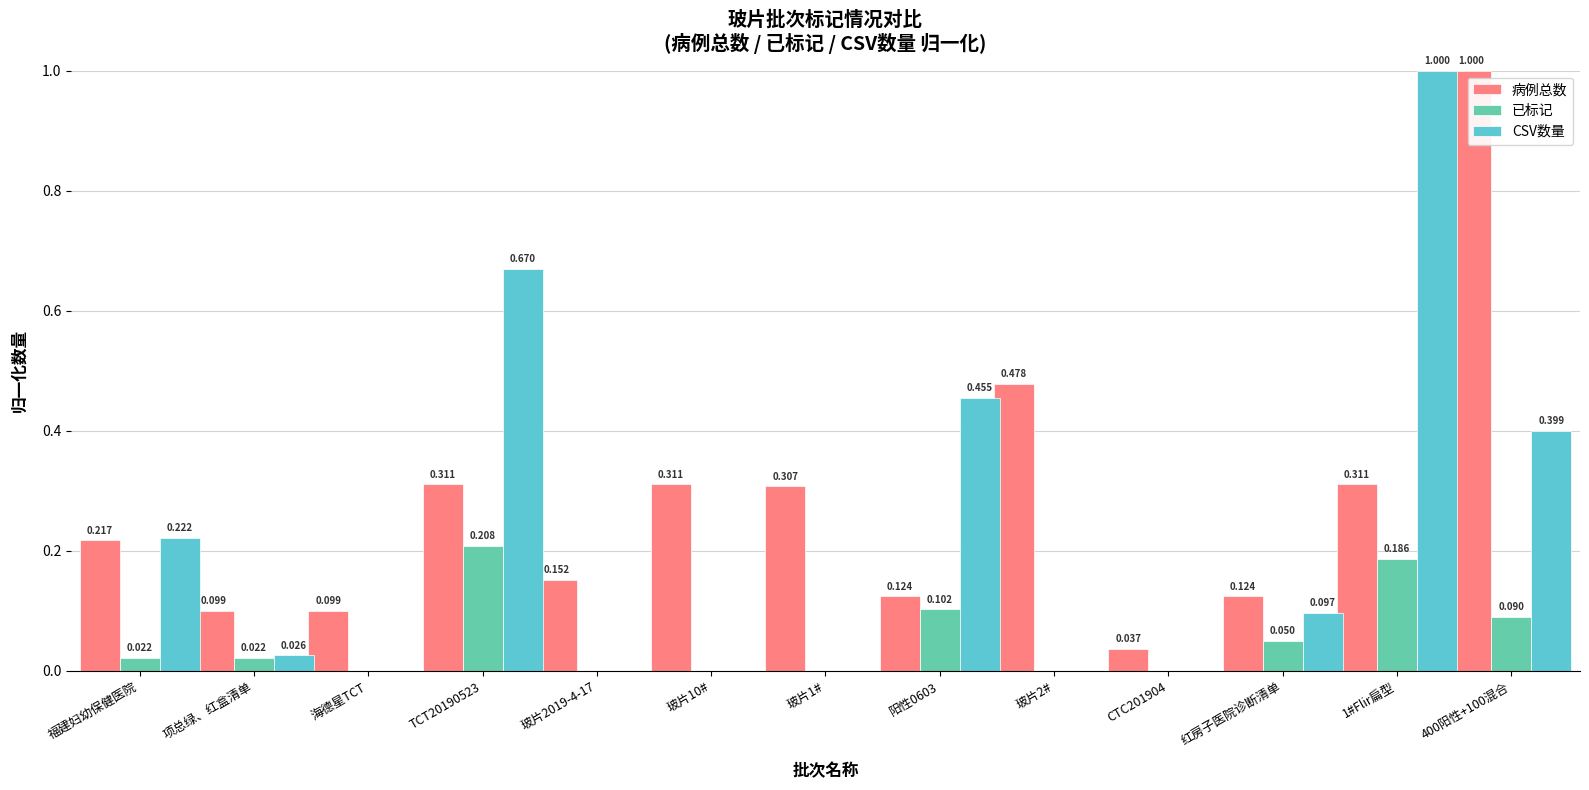

Is the value of 已标记 at 400阳性+100混合 greater than the value of 病例总数 at 项总绿、红盒清单?

No